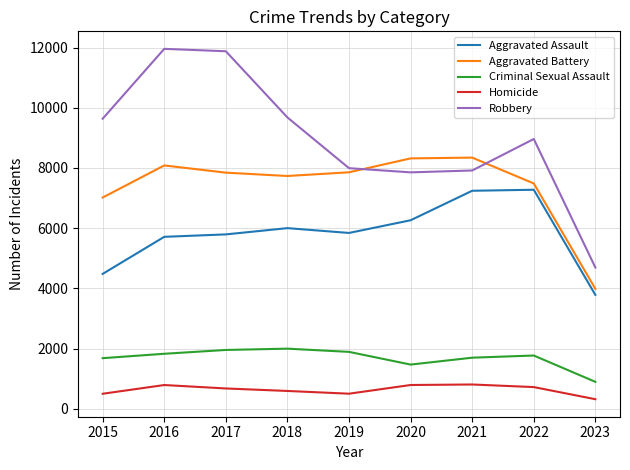

True or false: Robbery has a value of 2963 at 2019.

False